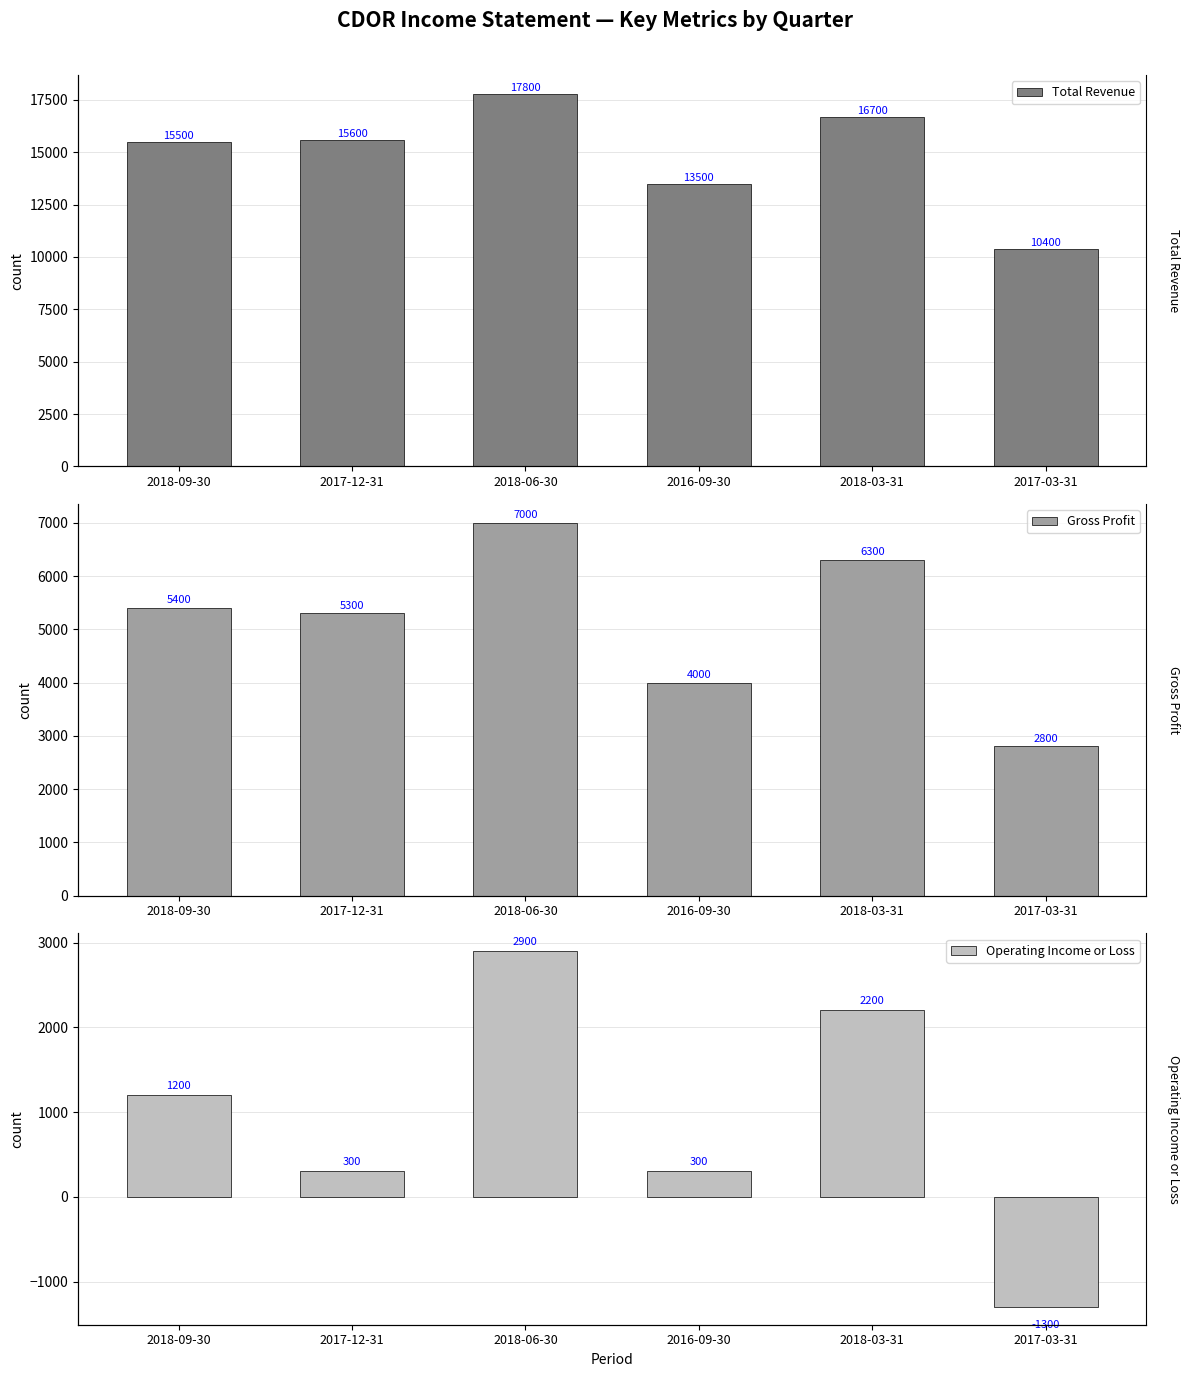

Does the chart contain stacked bars?

No